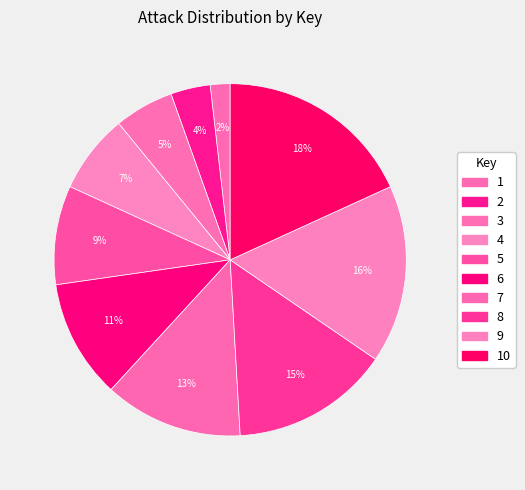

How many slices are in this pie chart?

10